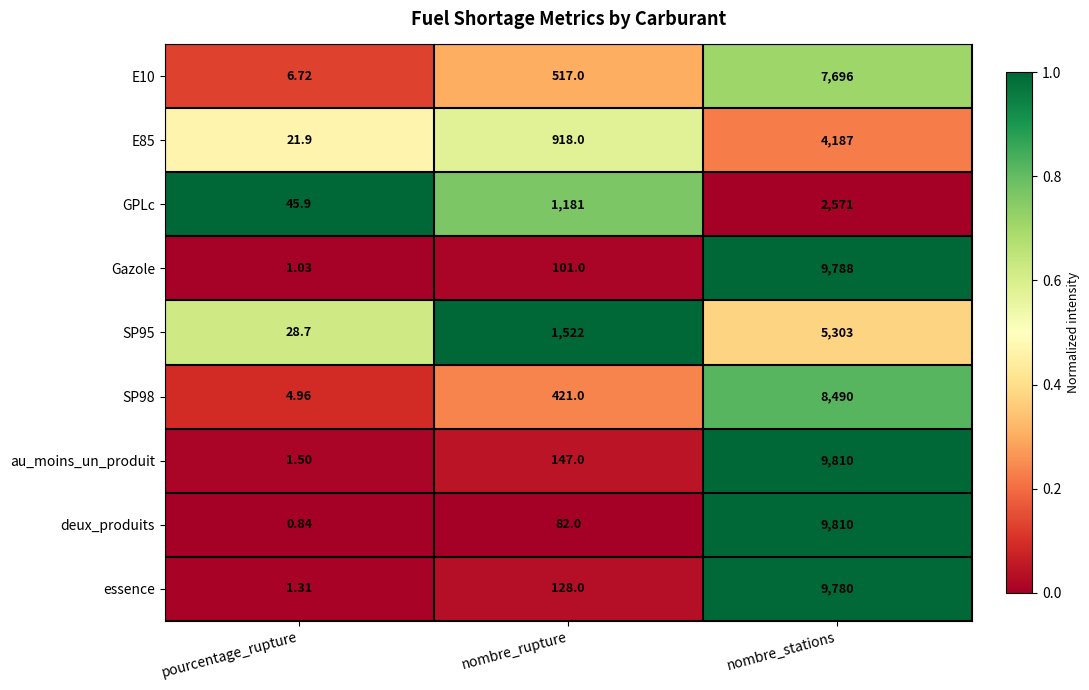

Rank the categories by GPLc value from highest to lowest.

nombre_stations, nombre_rupture, pourcentage_rupture